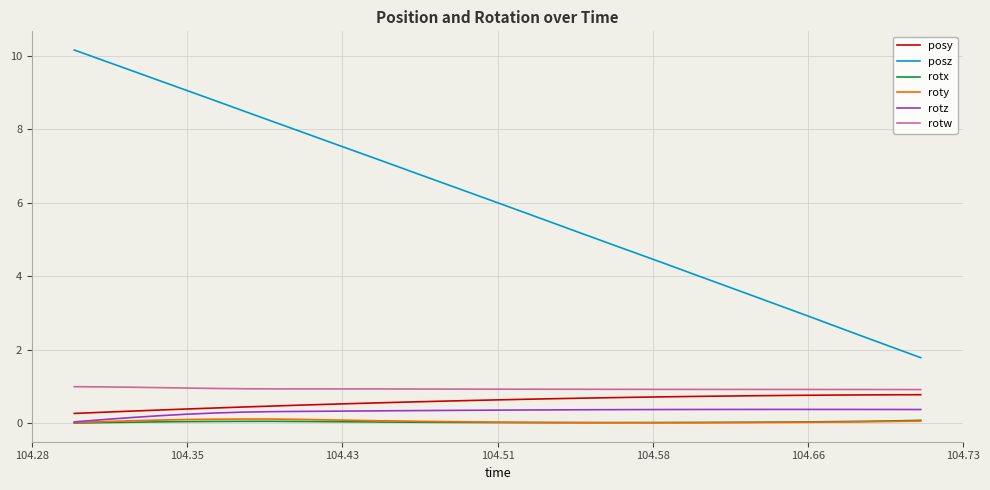

Which series has the largest total across all categories?

posz